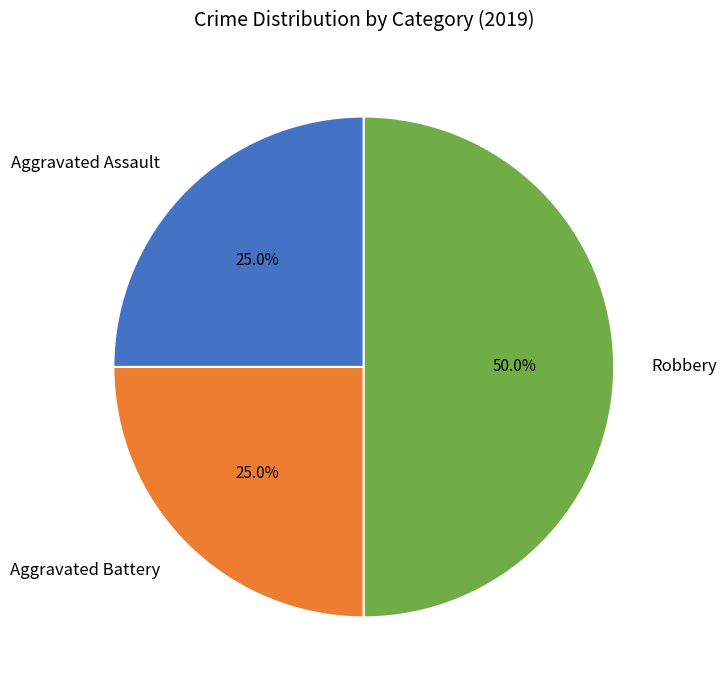

The Aggravated Battery slice represents 32% of the pie. True or false?

False